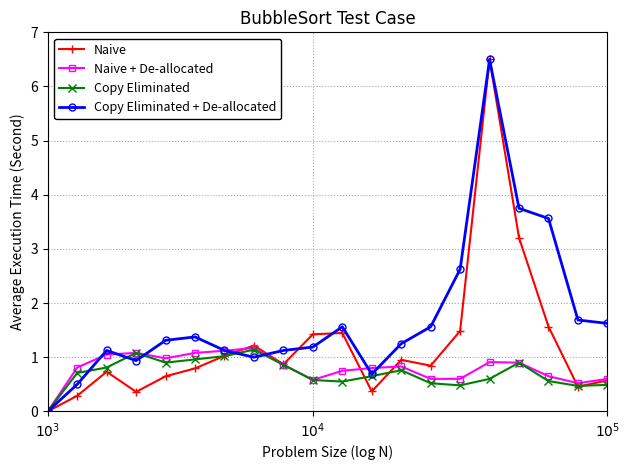

Which series has the largest total across all categories?

Copy Eliminated + De-allocated